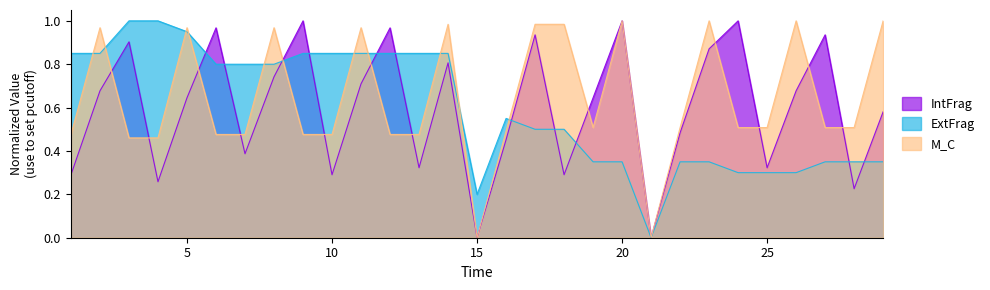

What is the value of the ExtFrag point at the 14th from the left?

0.9